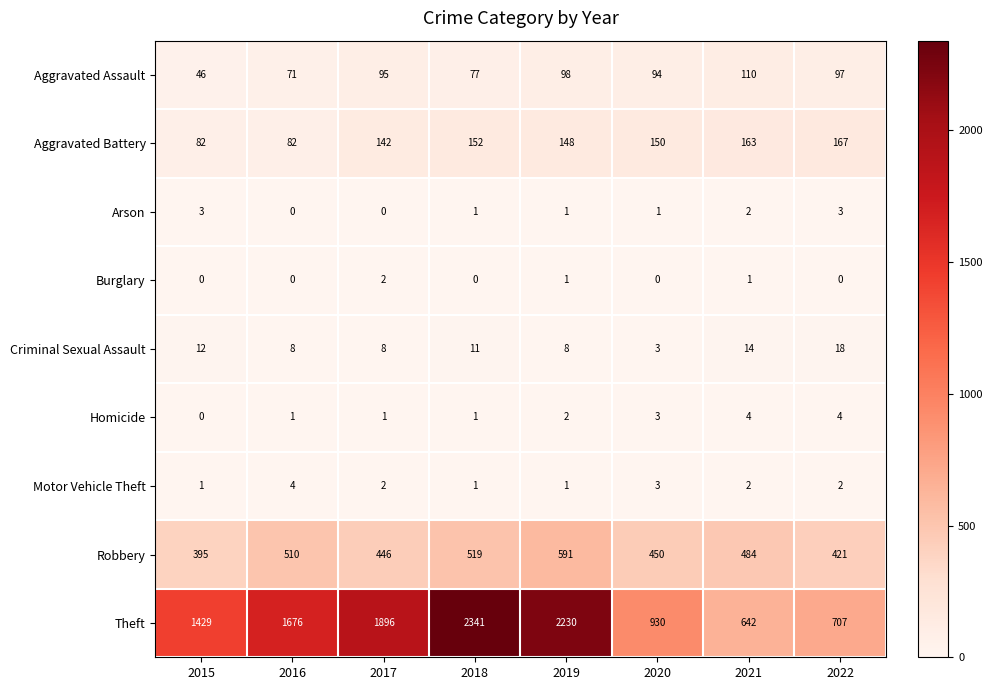

Between 2016 and 2021, which series saw the biggest shift?

Theft